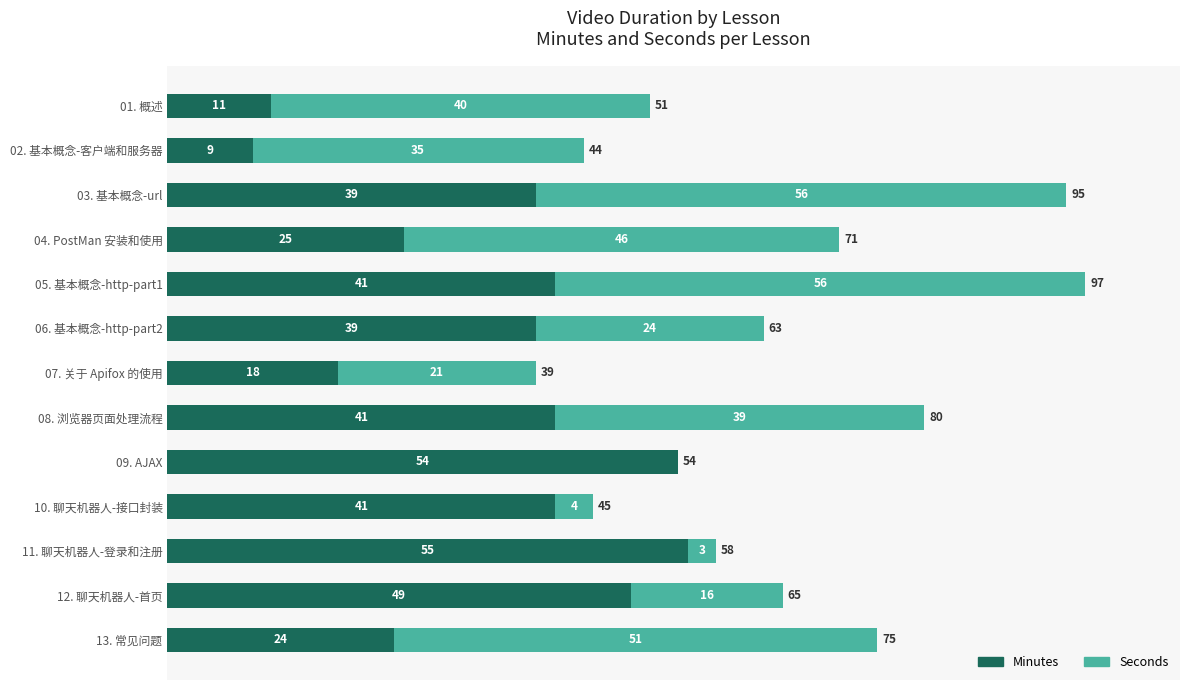

True or false: Minutes has a value of 23 at 03. 基本概念-url.

False